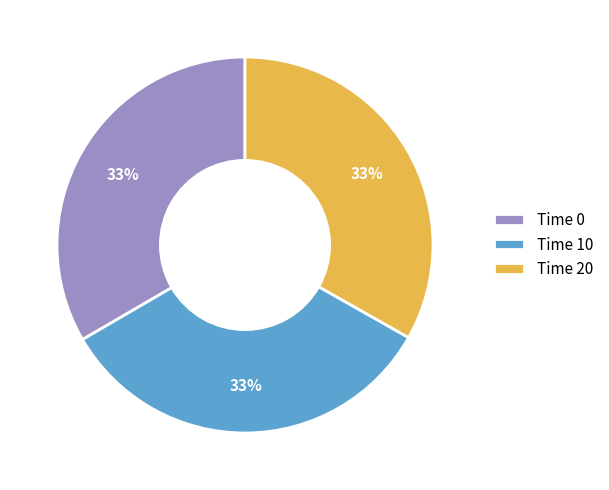

Do Time 0 and Time 10 together represent more than half of the pie?

Yes